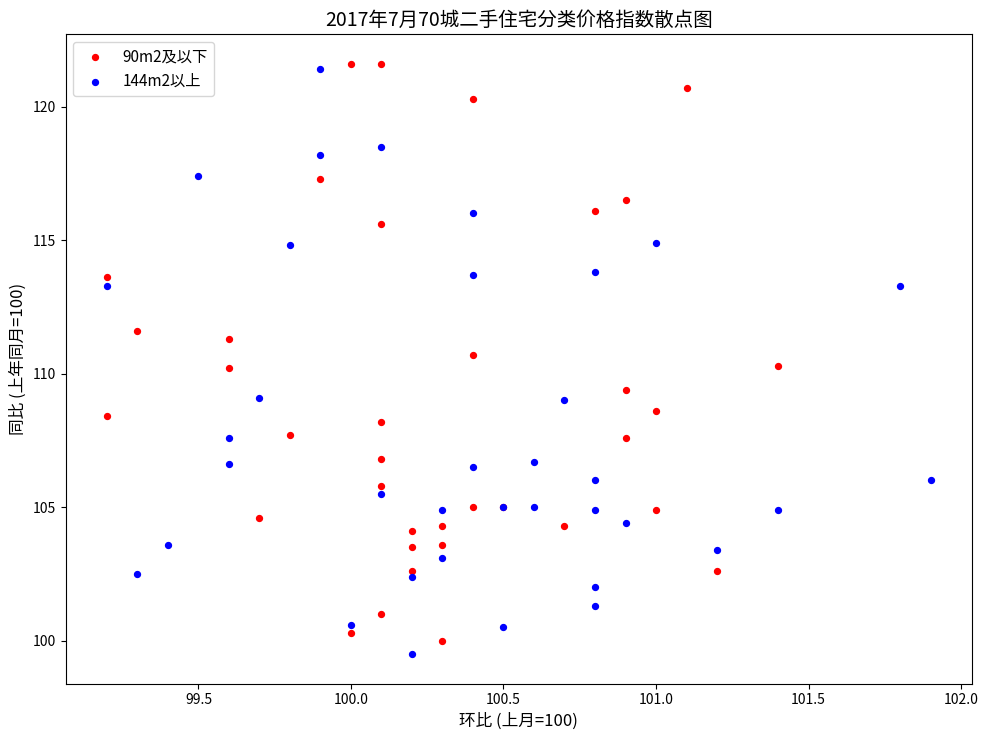

What are all the series names shown in the legend?

90m2及以下, 144m2以上